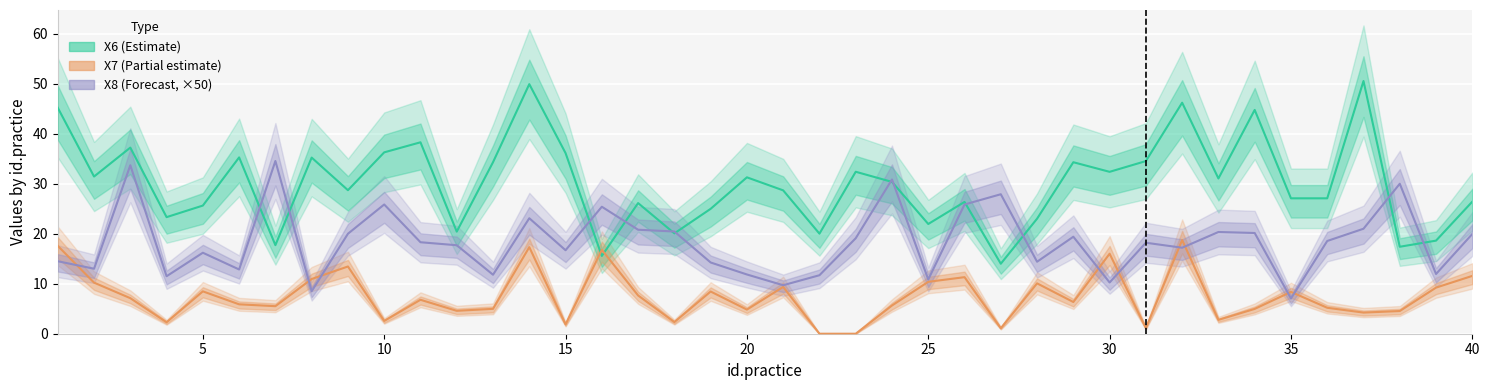

How many interior local peaks does the X7 (Partial estimate) series have?

12